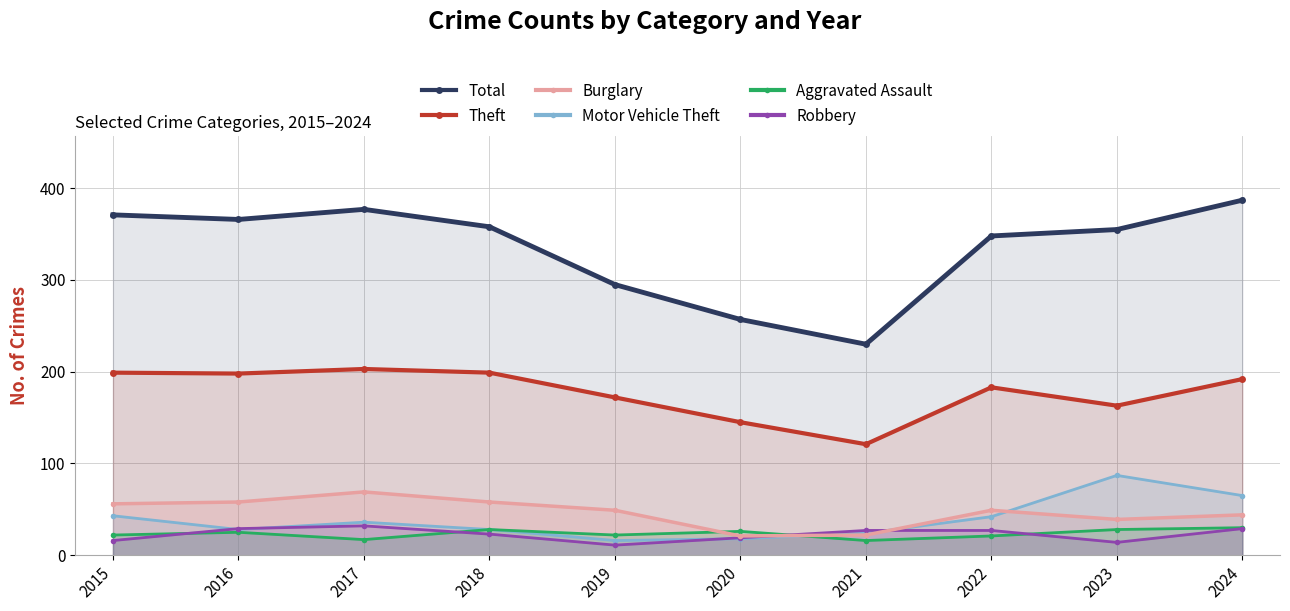

What is the value of the Theft point at the 1st from the left?

199